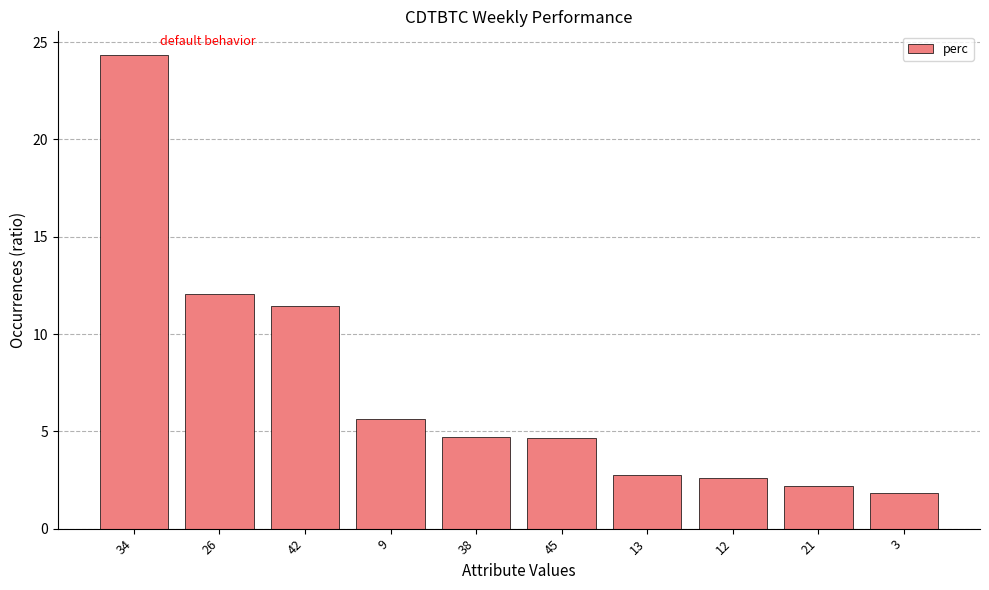

Which has a higher value, 21 or 42?

42